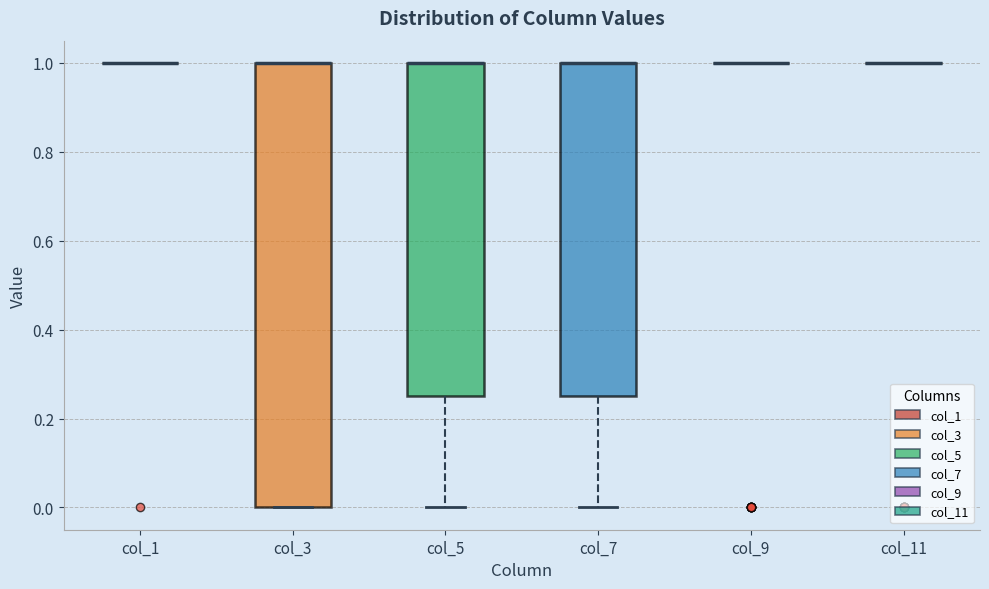

Which box is the tallest, from its lower edge to its upper edge?

col_3